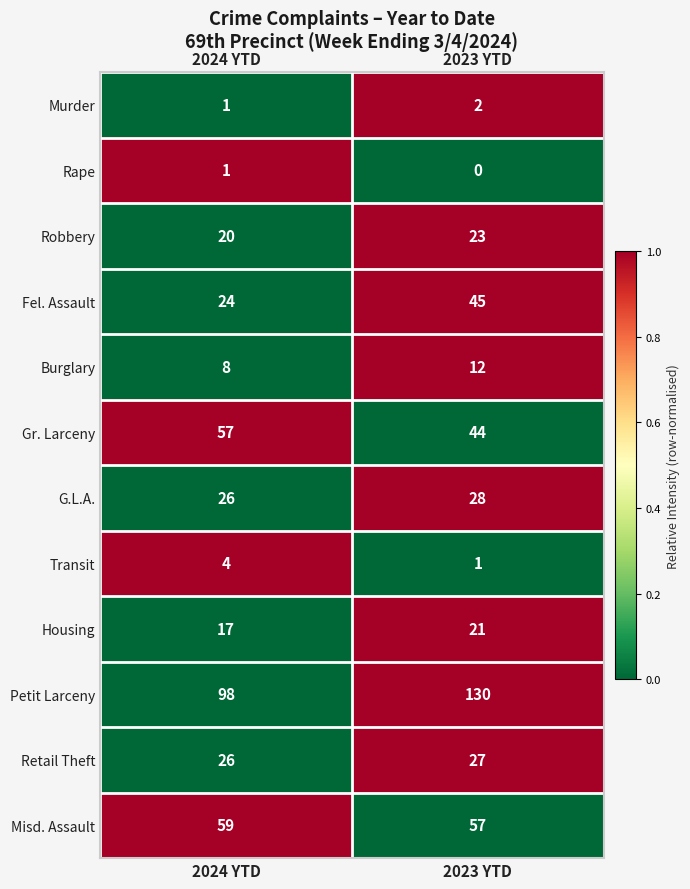

What is the difference between the maximum and minimum values in the Petit Larceny series?

32